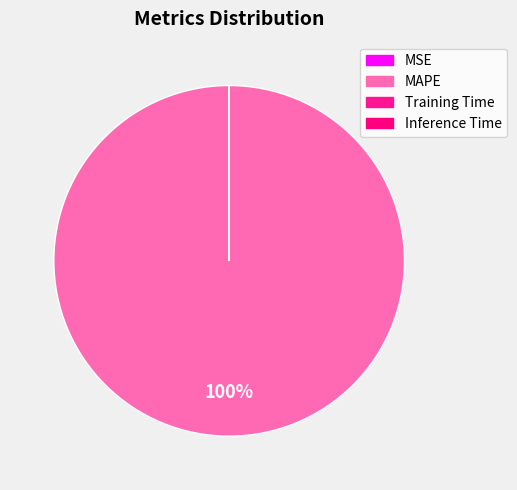

How many segments does this pie chart have?

4